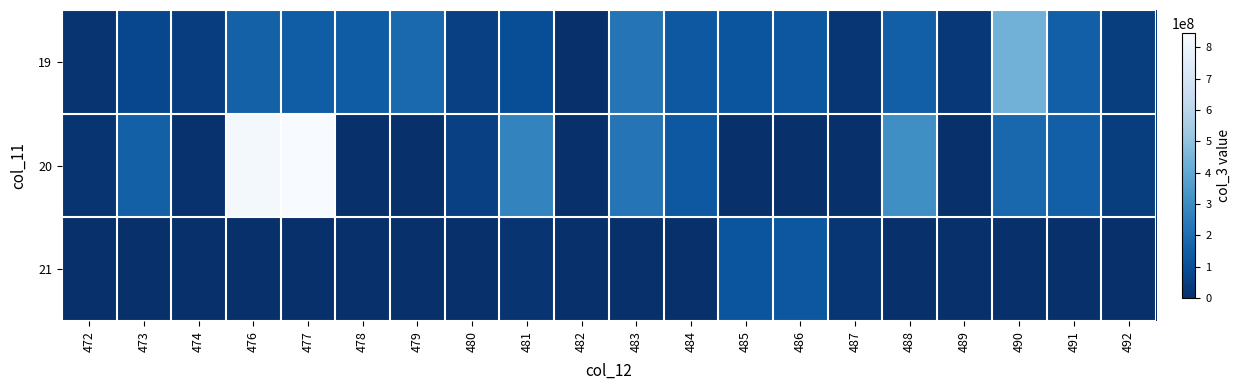

Reading left to right, extract all data points from this chart.

19: 472=17621168	473=78444364	474=48290020	476=158533323	477=145431732	478=142325184	479=183405400	480=54393600	481=97515524	482=4504584	483=223636864	484=129895376	485=119900256	486=127837416	487=20032440	488=154293108	489=27318192	490=437993480	491=154490752	492=46039080
20: 472=17621168	473=156888228	474=9079744	476=828633185	477=845075931	478=0	479=0	480=54393600	481=272717448	482=4504584	483=223636864	484=129895376	485=0	486=0	487=0	488=308586216	489=0	490=181474152	491=154490752	492=46039080
21: 472=0	473=0	474=0	476=0	477=0	478=0	479=0	480=0	481=19573064	482=0	483=0	484=0	485=119900256	486=127837416	487=20032440	488=0	489=0	490=0	491=0	492=0